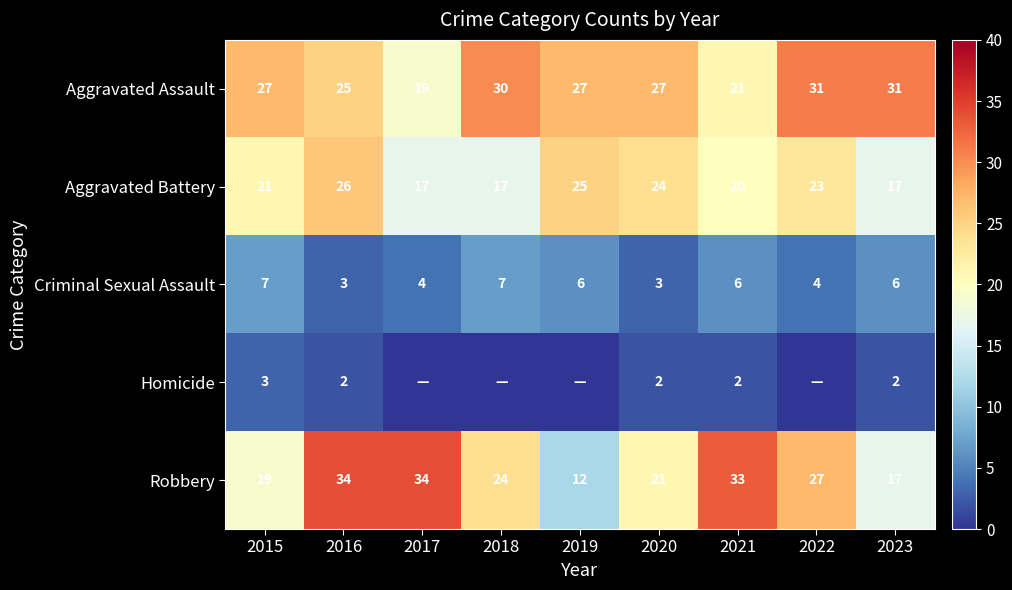

How many values in the Criminal Sexual Assault series are below 6?

4